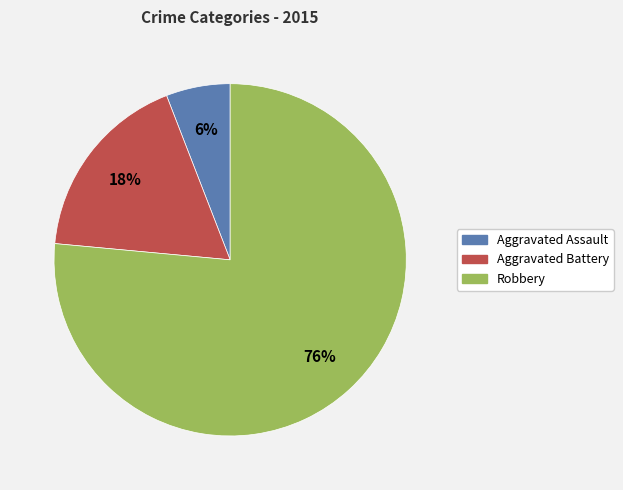

Rank the categories by value from lowest to highest.

Aggravated Assault, Aggravated Battery, Robbery